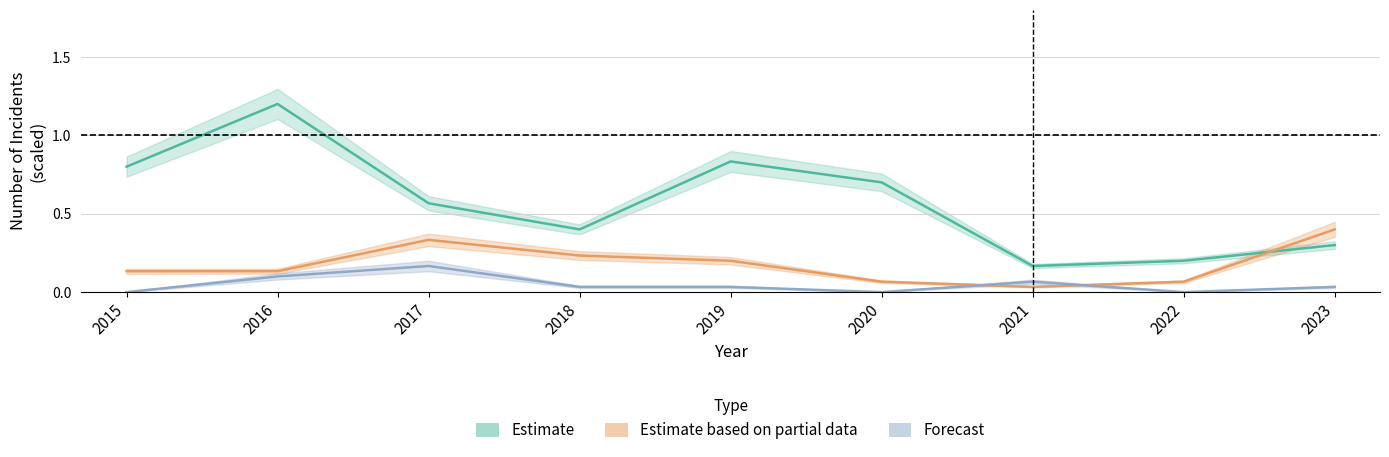

True or false: Estimate has more than 0 interior local peaks.

True